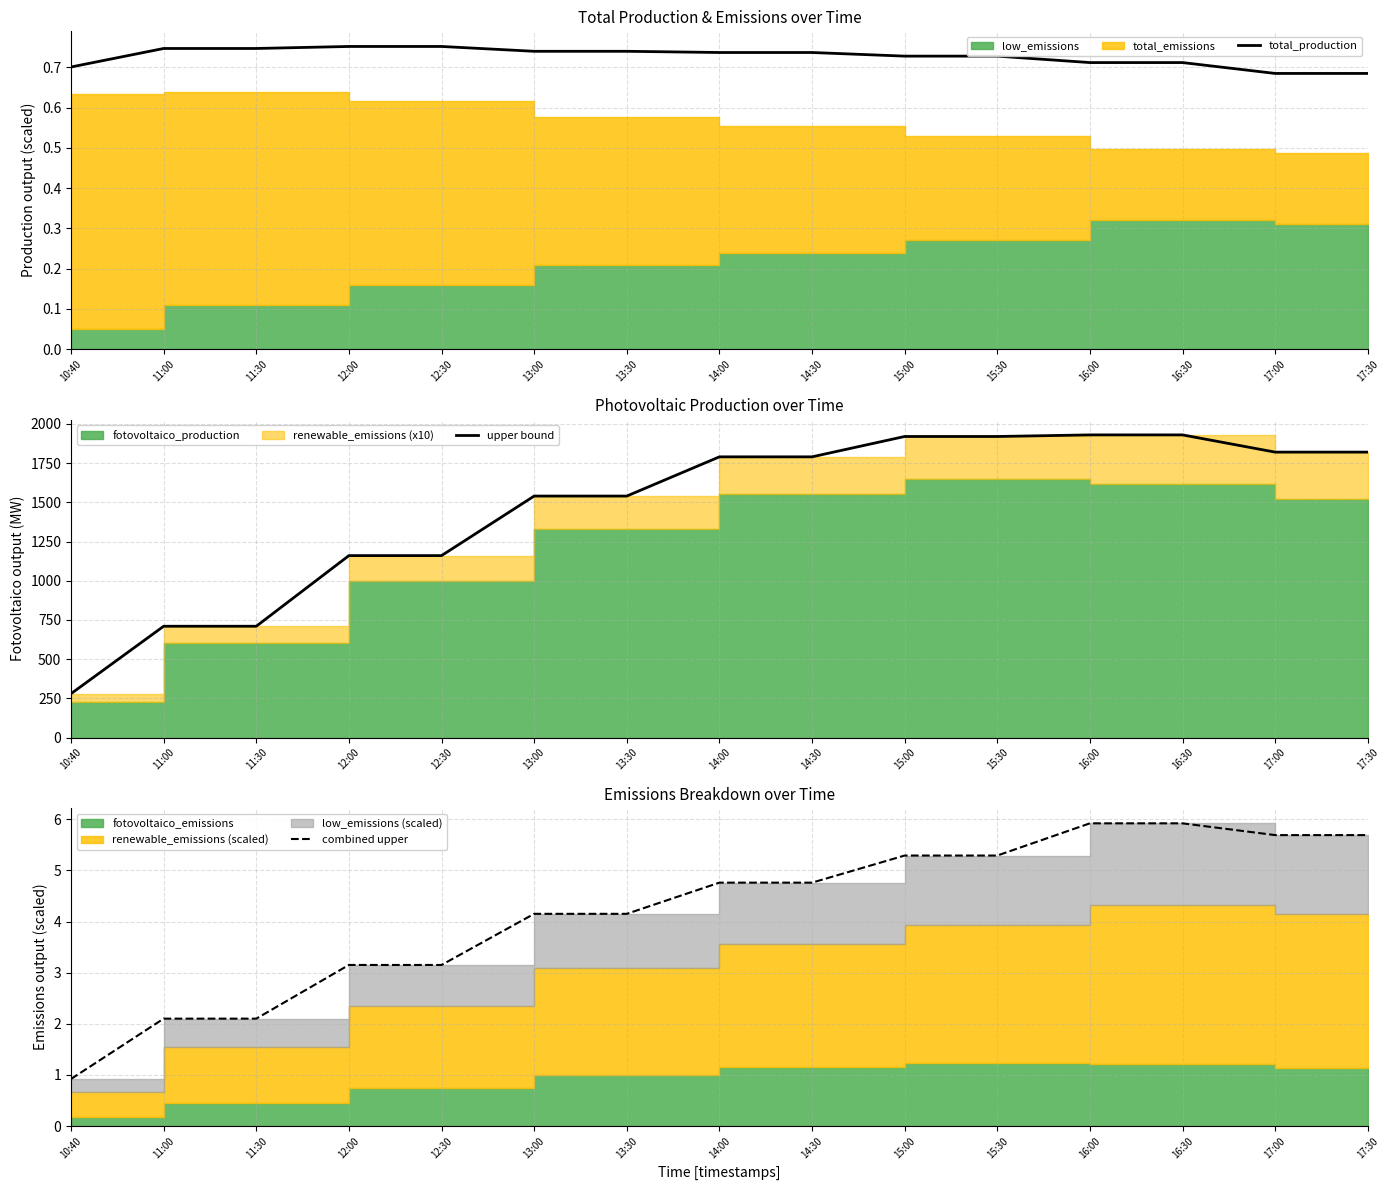

Reading left to right, transcribe all the data shown in this chart.

total_production: 0.7	0.7	0.7	0.8	0.8	0.7	0.7	0.7	0.7	0.7	0.7	0.7	0.7	0.7	0.7
upper bound: 279.9	709.8	709.8	1160.2	1160.2	1539.8	1539.8	1789.9	1789.9	1919.7	1919.7	1929.8	1929.8	1820.0	1820.0
combined upper: 0.9	2.1	2.1	3.2	3.2	4.2	4.2	4.8	4.8	5.3	5.3	5.9	5.9	5.7	5.7